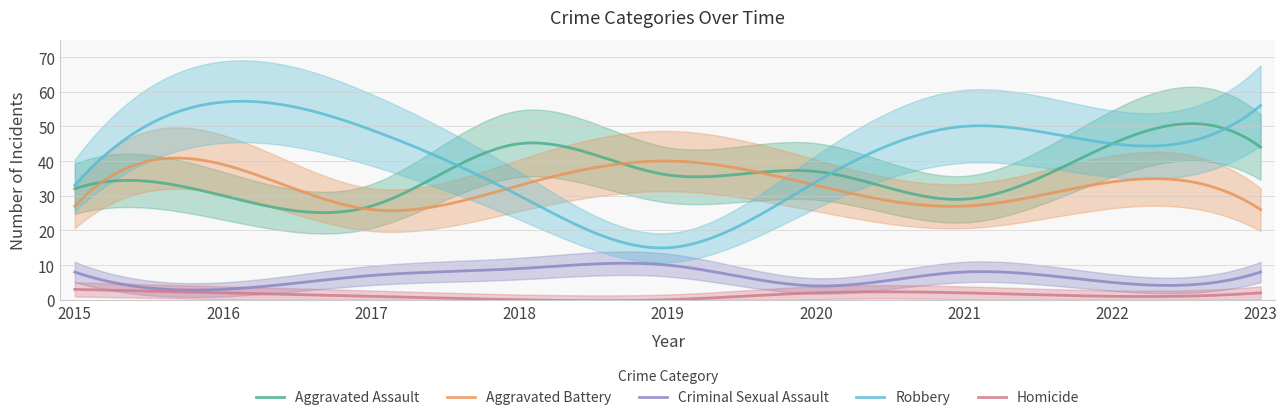

Which series changed the most between 2017 and 2020?

Robbery